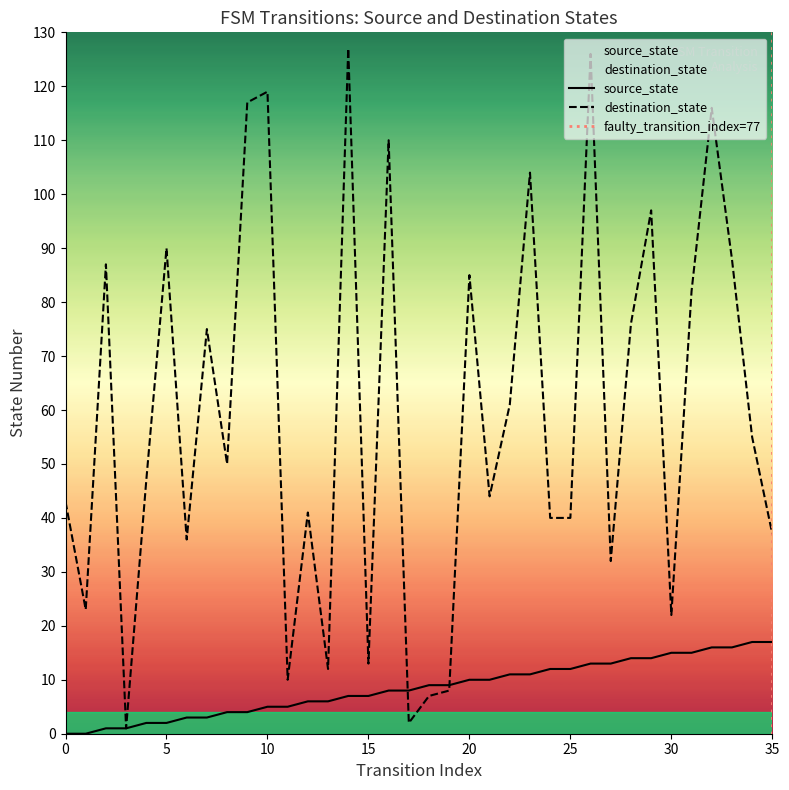

At 7, list the series in order from largest to smallest.

destination_state, source_state